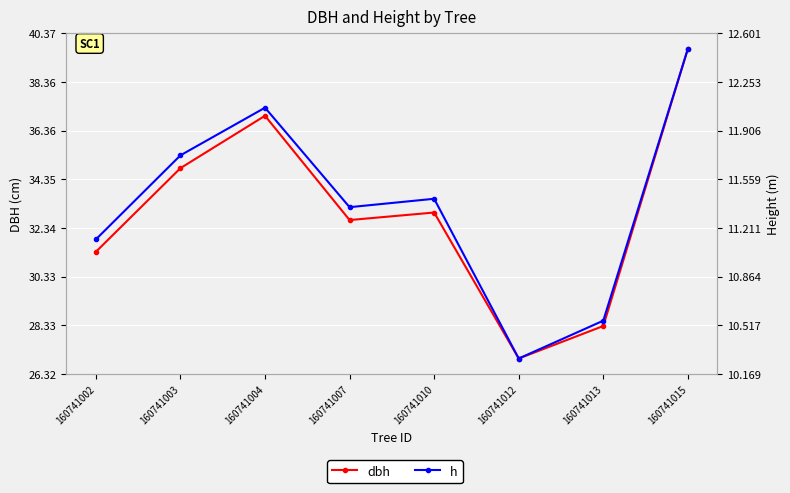

How many lines are shown in the chart?

2